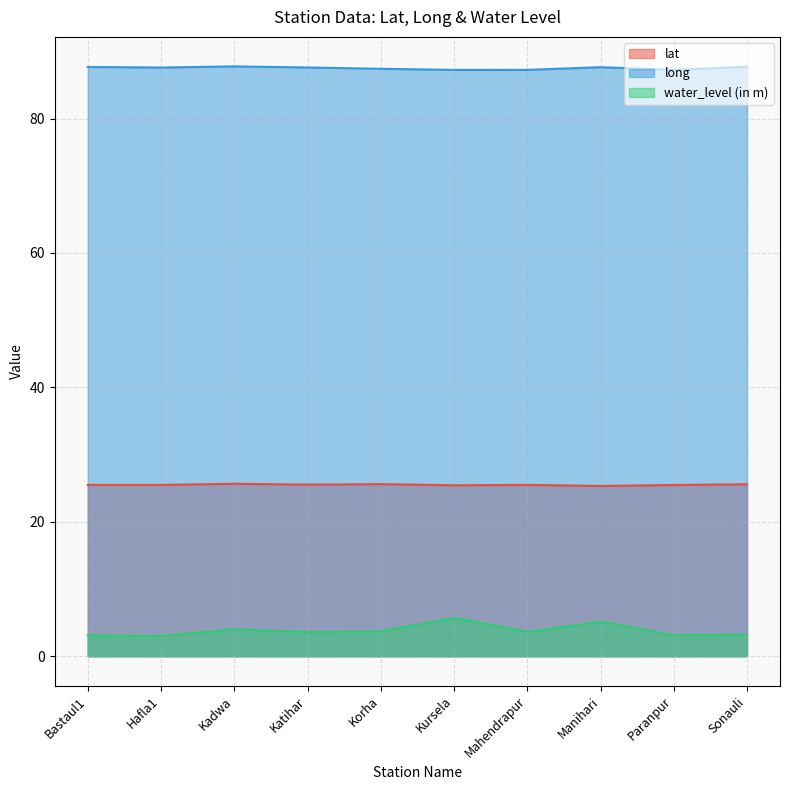

True or false: long has a value of 87.7 at Bastaul1.

True